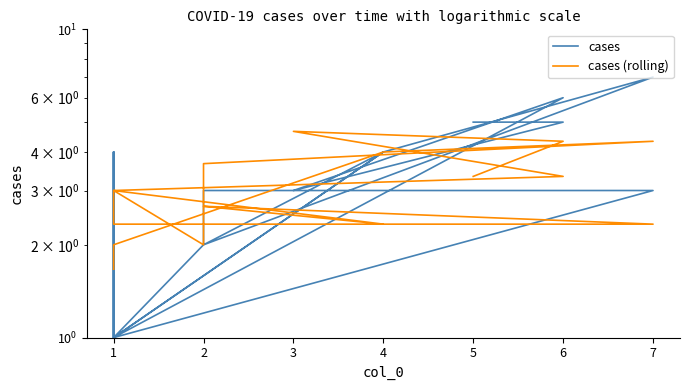

In cases, how many points are lower than both neighbors (excluding endpoints)?

4